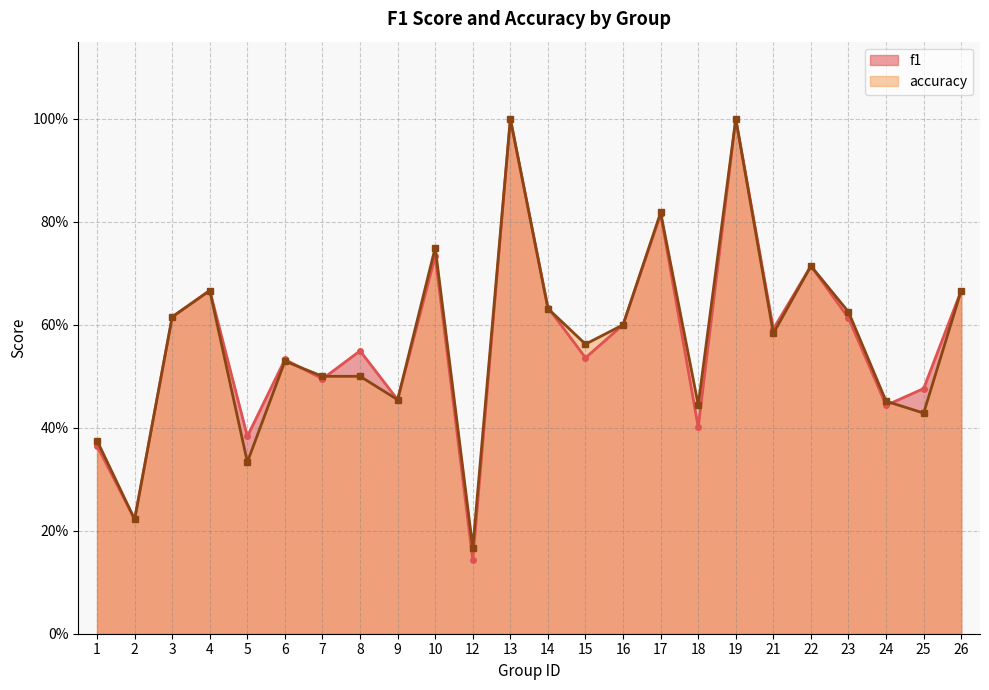

Rank the series by their average value, from lowest to highest.

accuracy, f1